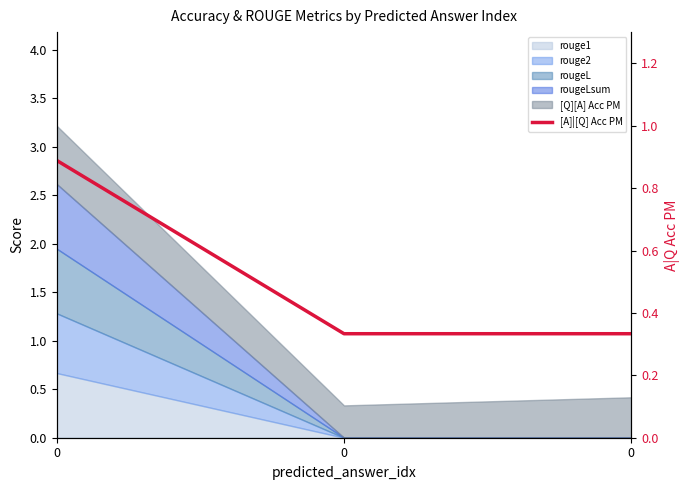

List the labels in order of value, smallest first.

0, 0, 0